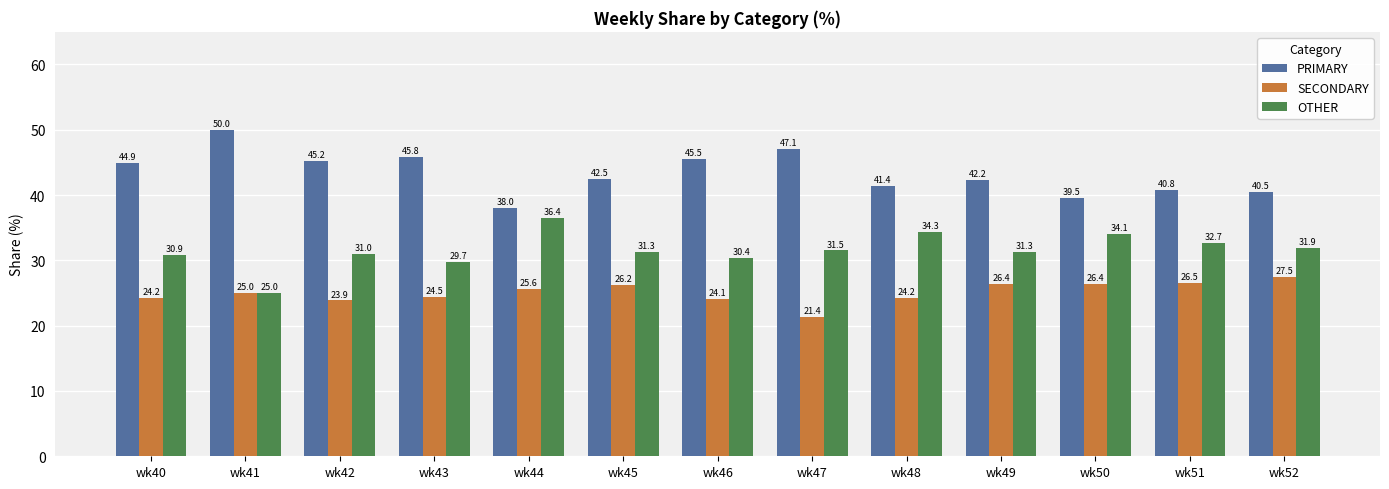

What is the total value across all series at wk41?

100.0